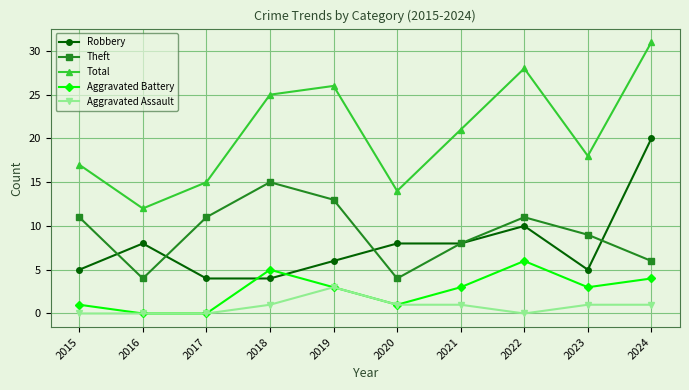

True or false: Total has a value of 18 at 2023.

True